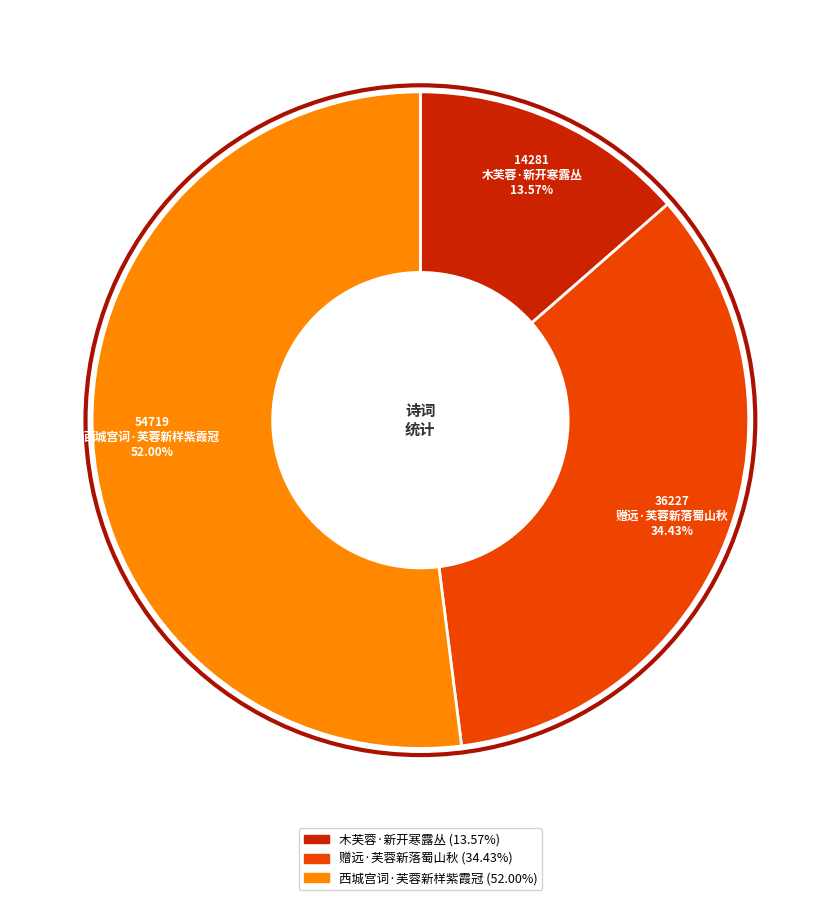

Rank the categories by value from lowest to highest.

木芙蓉·新开寒露丛, 赠远·芙蓉新落蜀山秋, 西城宫词·芙蓉新样紫霞冠